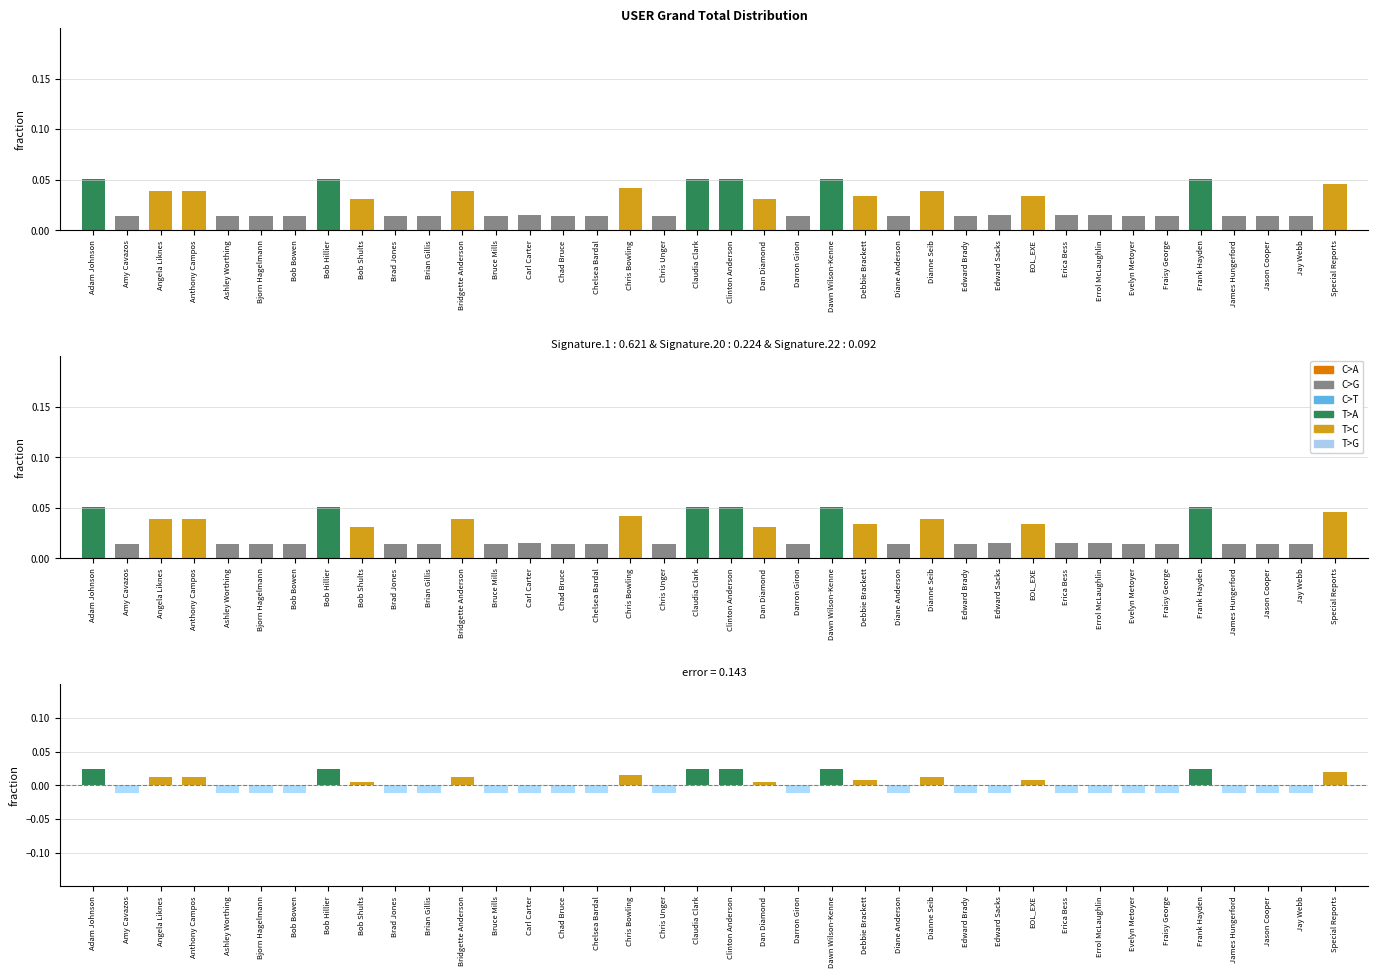

Where is the data nearest to the value 0?

Bob Shults